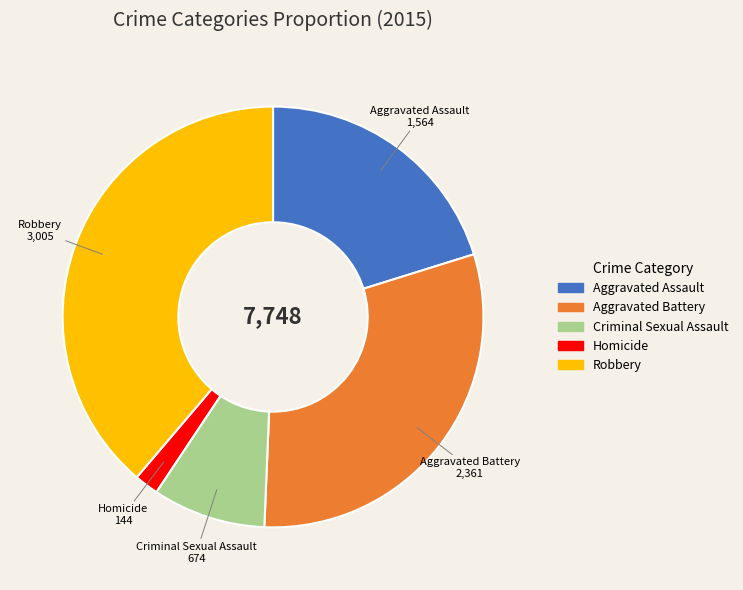

Is it true that Robbery is 39% of the pie?

True